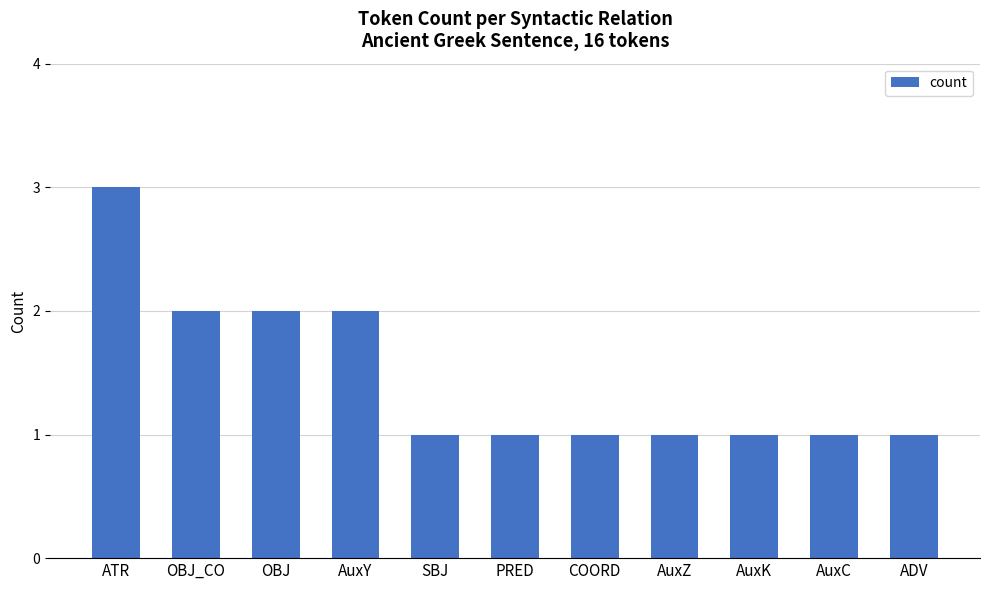

Read the value at ATR.

3